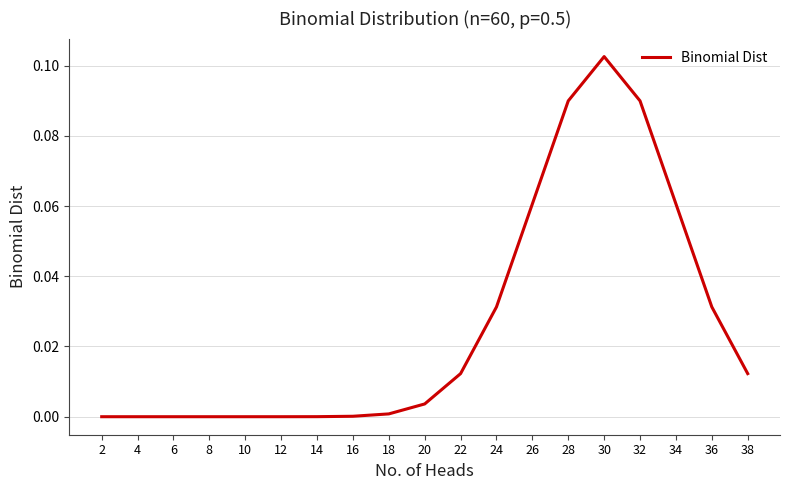

Does the chart have visible grid lines?

Yes